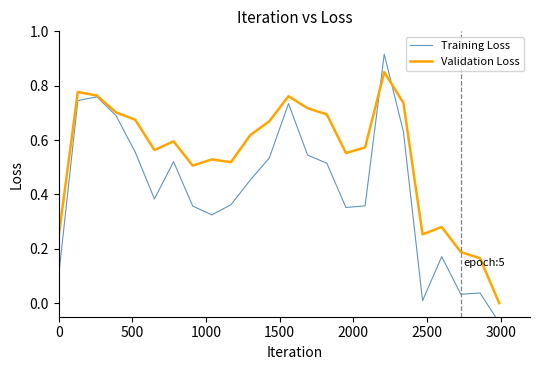

How many intersections are there between Training Loss and Validation Loss?

2